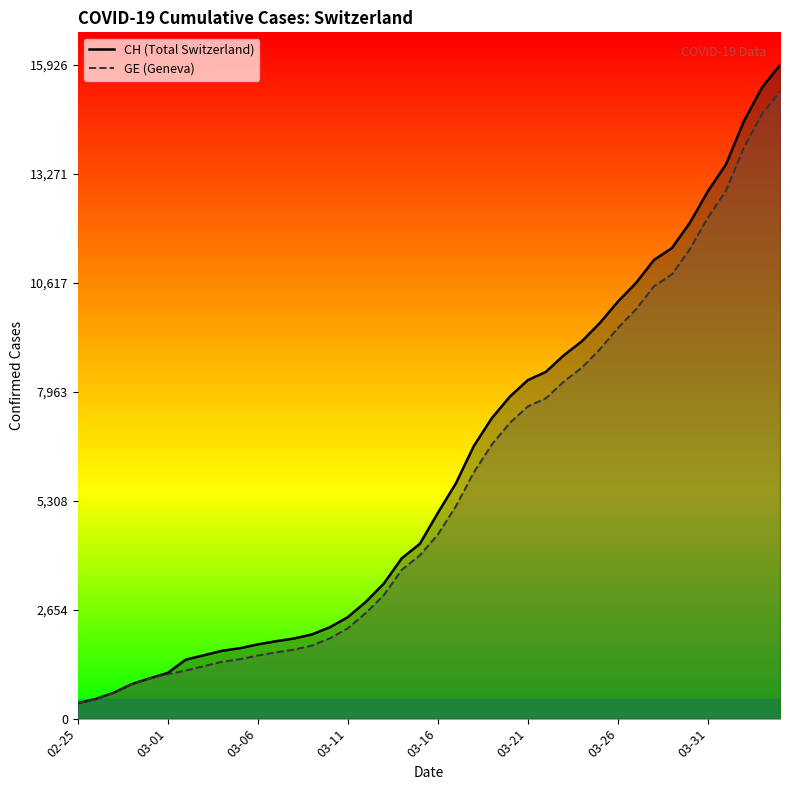

Which series has the largest total across all categories?

CH